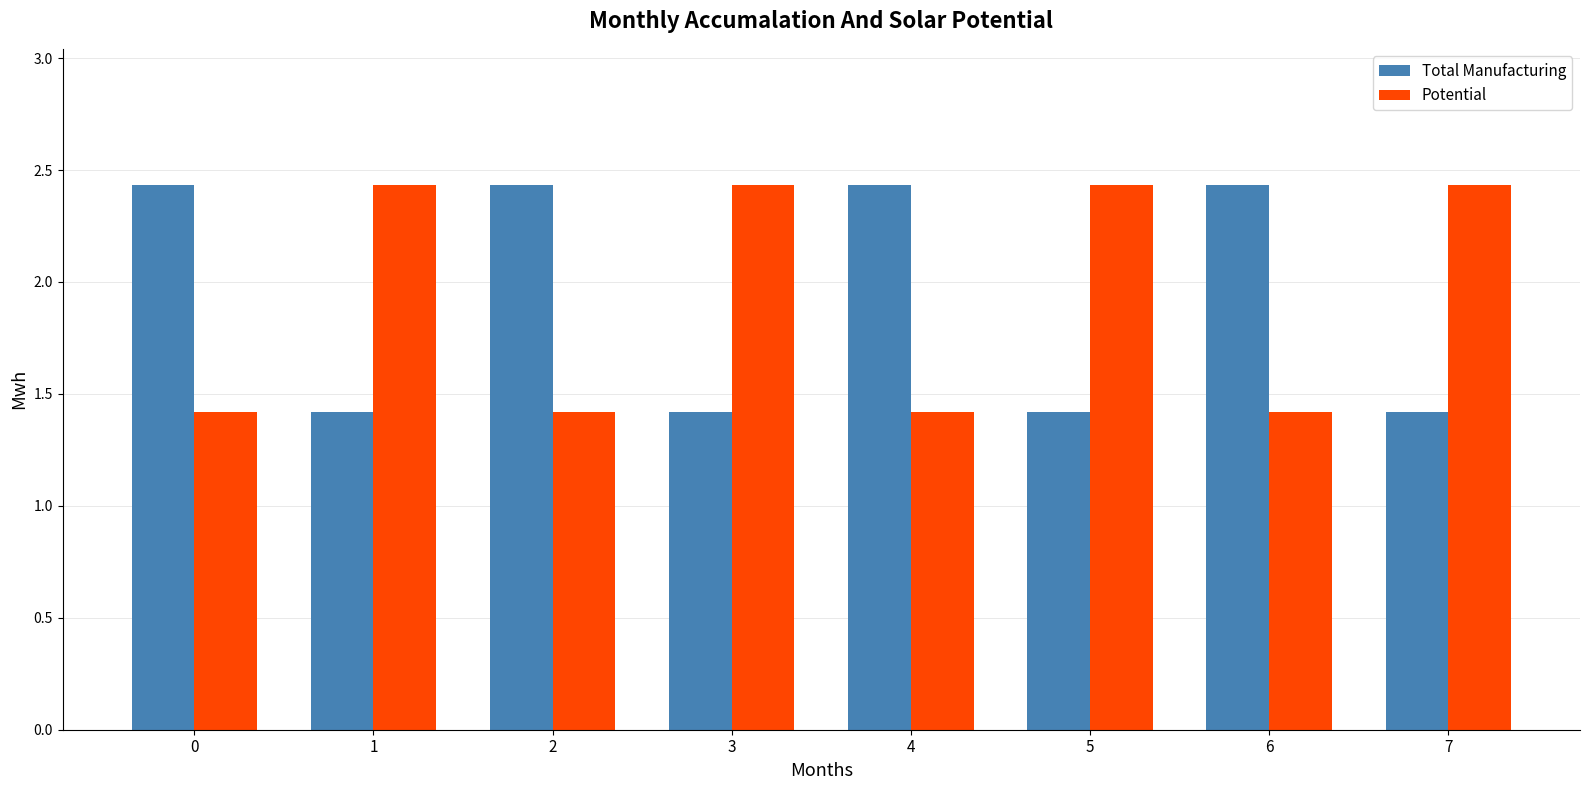

True or false: Total Manufacturing has a value of 0.9 at 1.

False